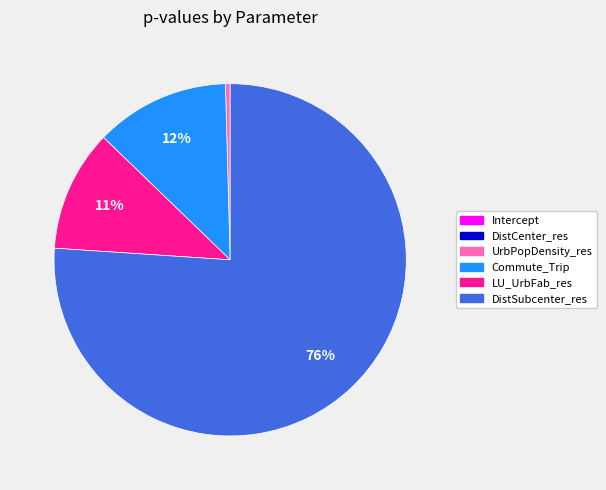

Which category has the biggest portion of the pie?

DistSubcenter_res